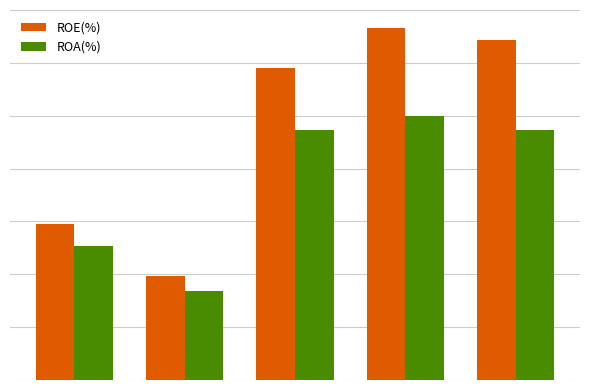

Are the bars horizontal?

No